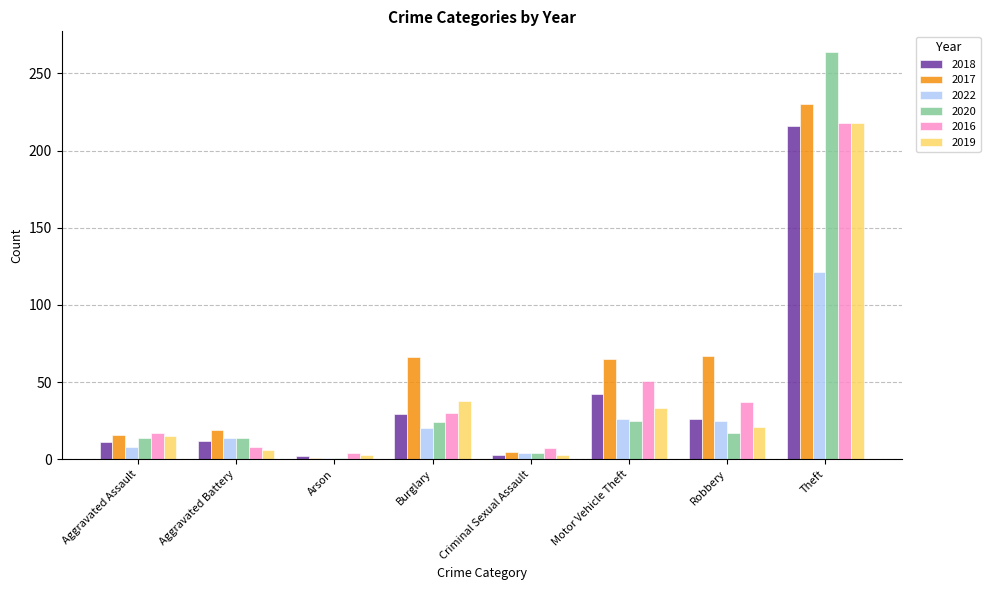

What is the maximum value shown in the chart?

264